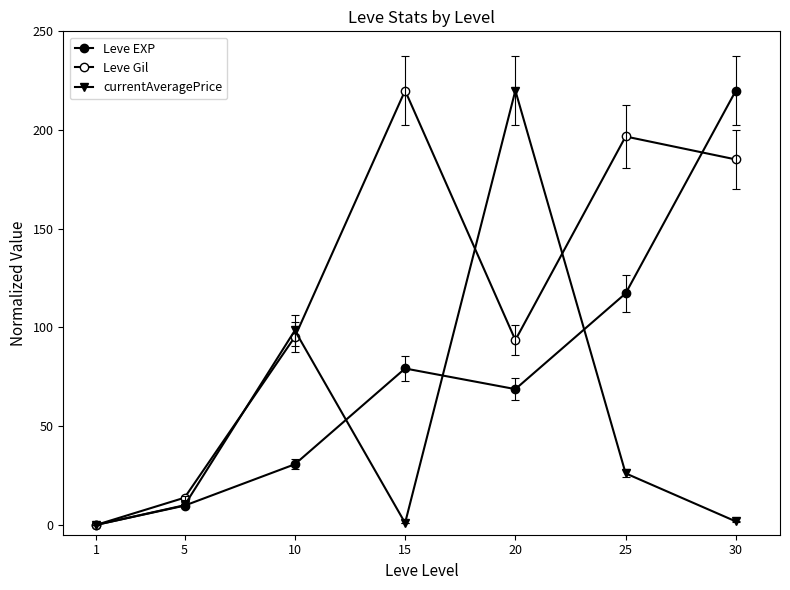

How many lines are shown in the chart?

3